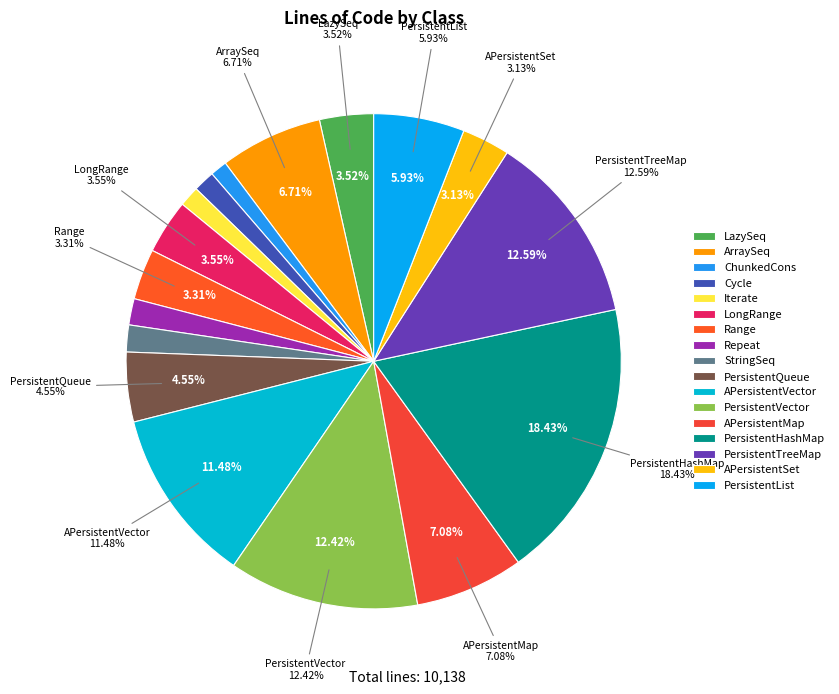

Which slice is the largest?

PersistentHashMap